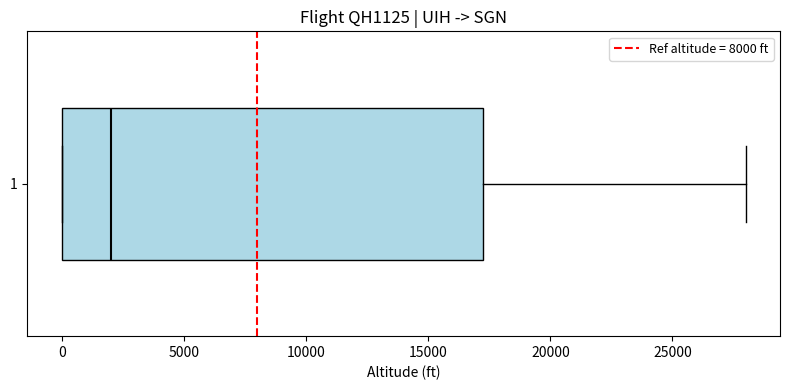

Read this box plot against the x-axis: the position of the median line, the range covered by the box, and the ends of both whiskers. The values are not printed on the chart, so give them approximately, as read against the axis.

median 2000, box 0 to 17500, whiskers 0 to 28000